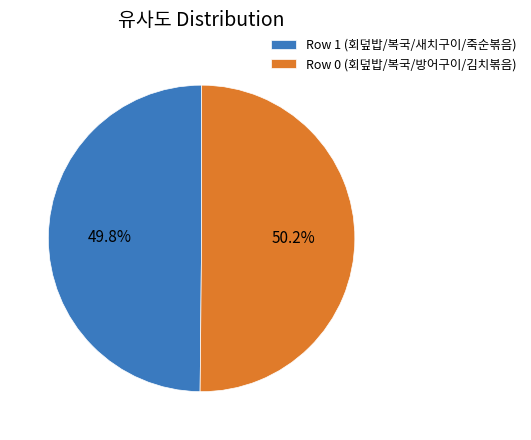

Is there a majority slice in this chart?

Yes